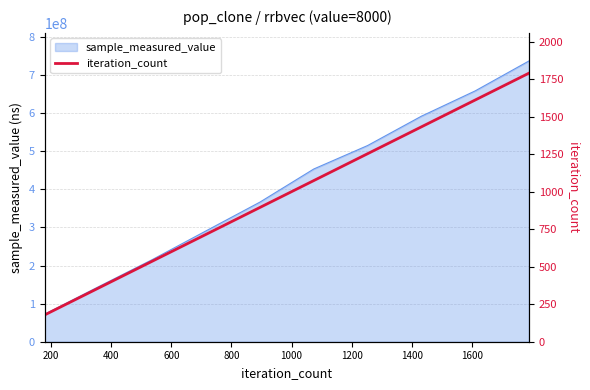

How many values exceed 1074?

4